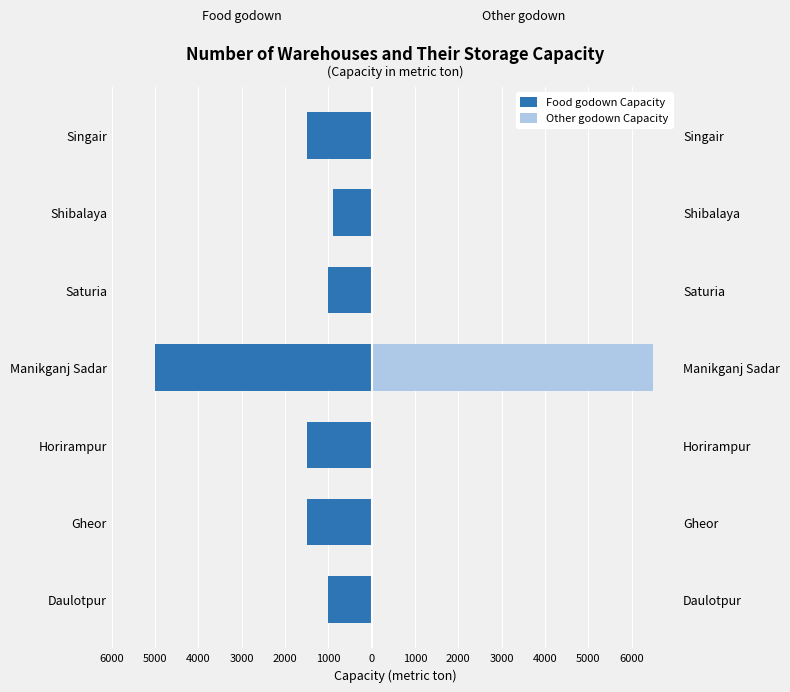

Rank the series at Gheor from lowest to highest value.

Food godown Capacity, Other godown Capacity